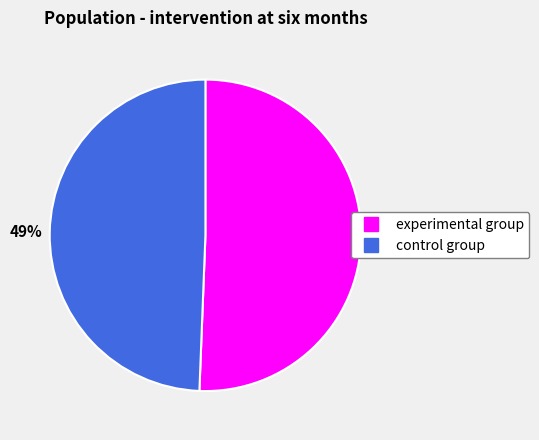

To the nearest percent, what is the combined percentage of control group and experimental group?

100%